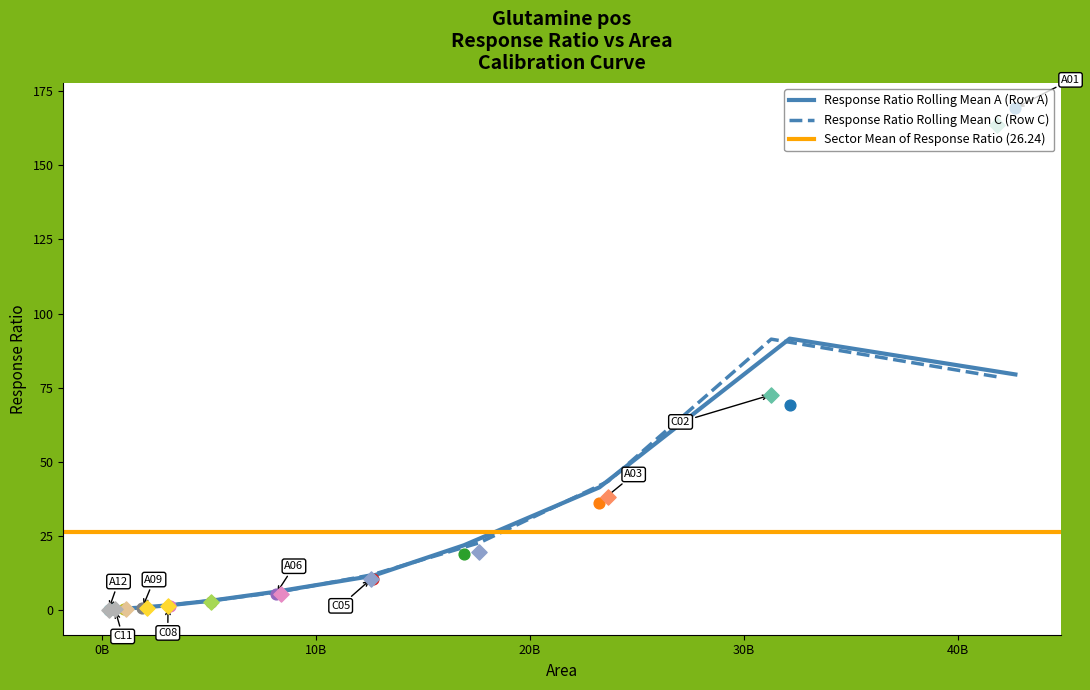

Which series has the widest spread of Y values?

Response Ratio A